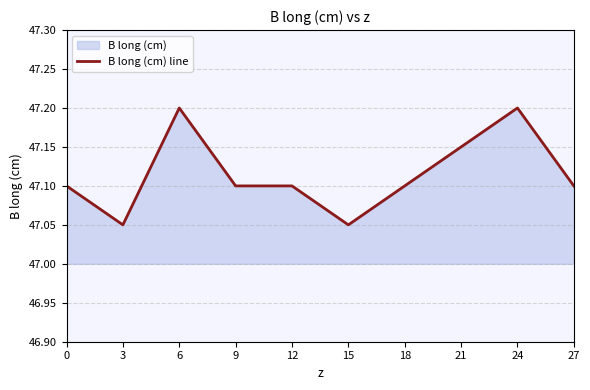

What is the average value?

47.1